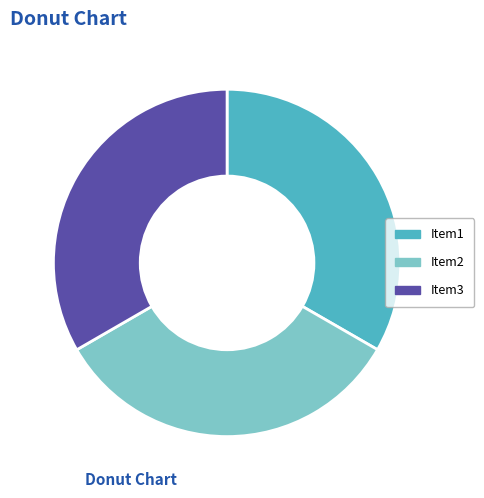

Do Item2 and Item1 together represent more than half of the pie?

Yes